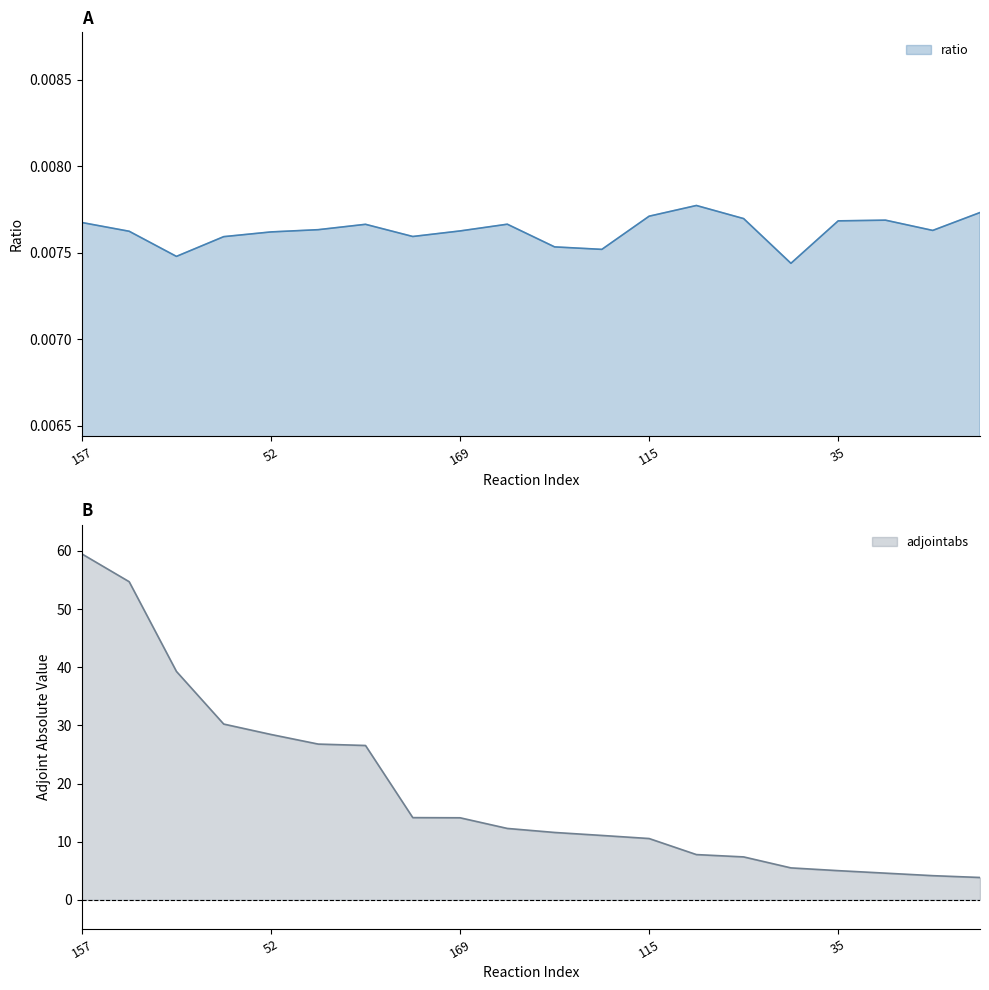

True or false: ratio has a value of 0.0 at 157.

True